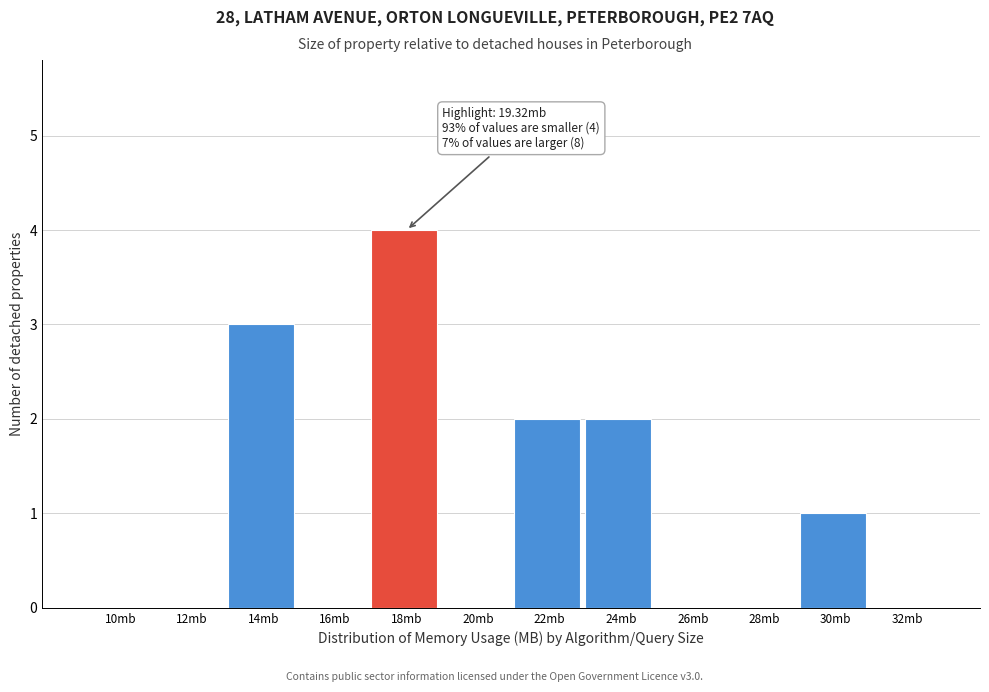

Reading left to right, list all the values displayed in this chart.

10mb=0	12mb=0	14mb=3	16mb=0	18mb=4	20mb=0	22mb=2	24mb=2	26mb=0	28mb=0	30mb=1	32mb=0